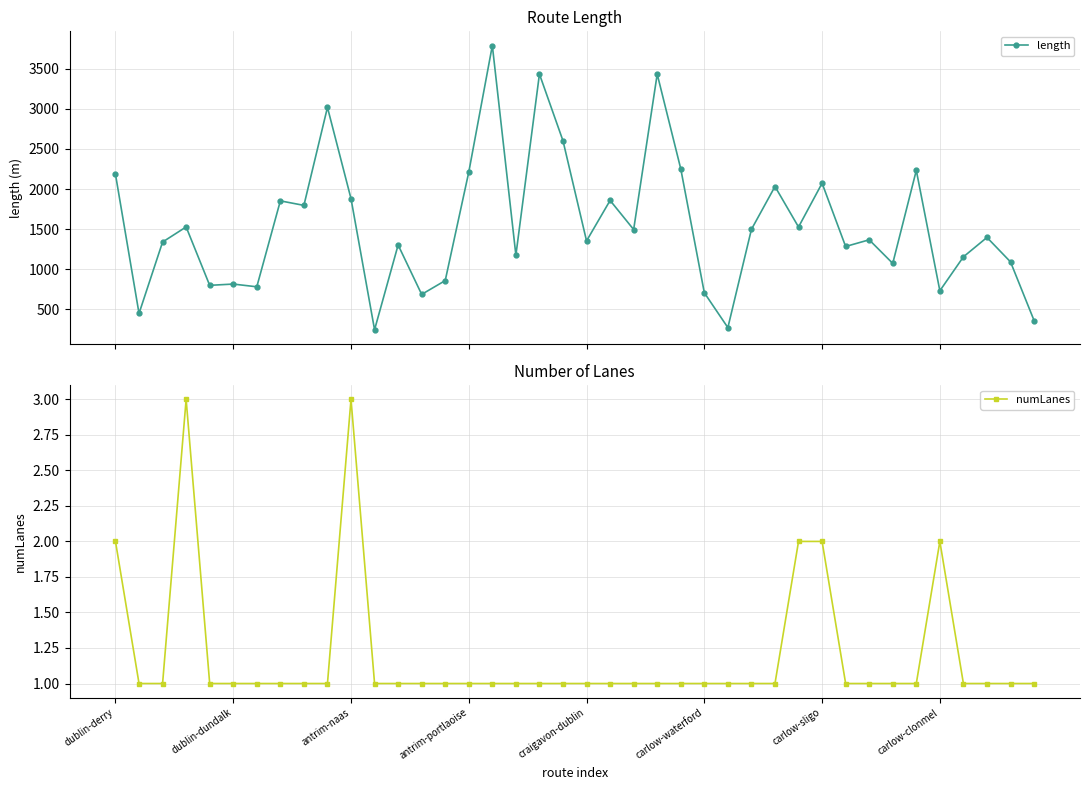

Does the chart have visible grid lines?

Yes